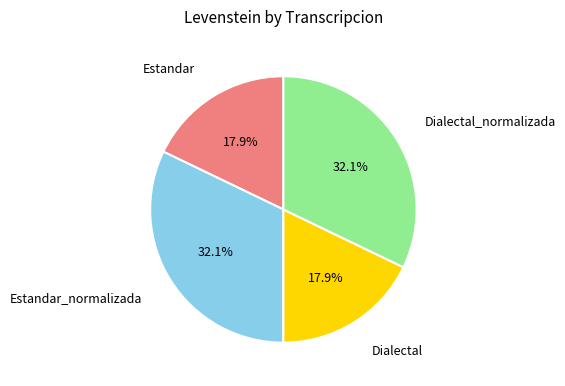

Does any single category account for the majority?

No